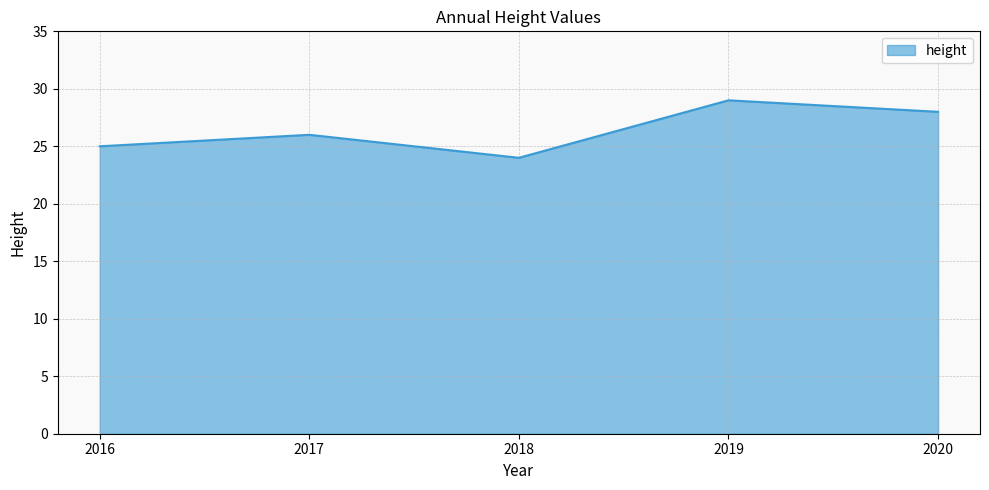

Rank the categories by value from lowest to highest.

2018, 2016, 2017, 2020, 2019